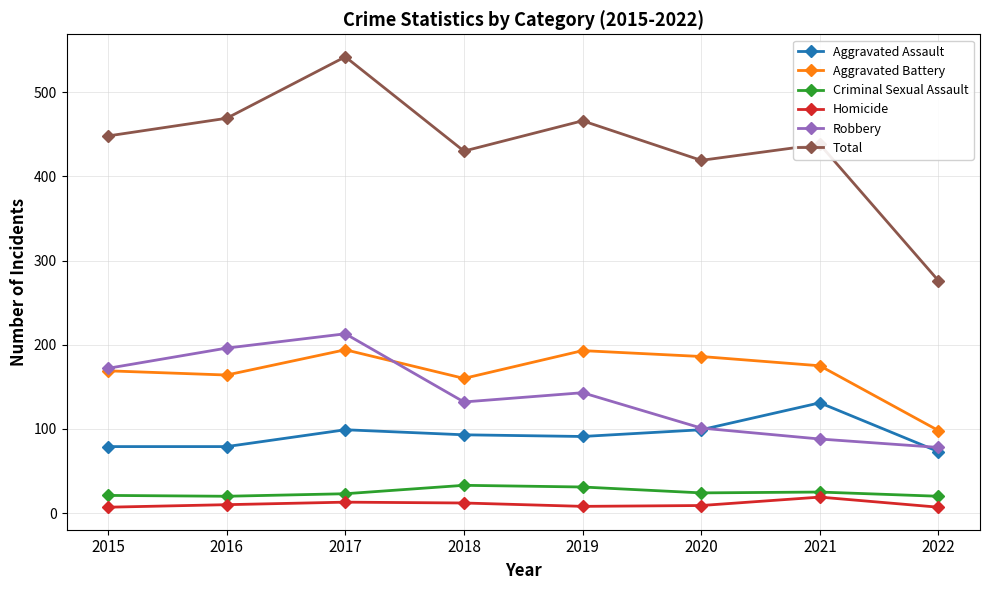

Which series has the largest total across all categories?

Total